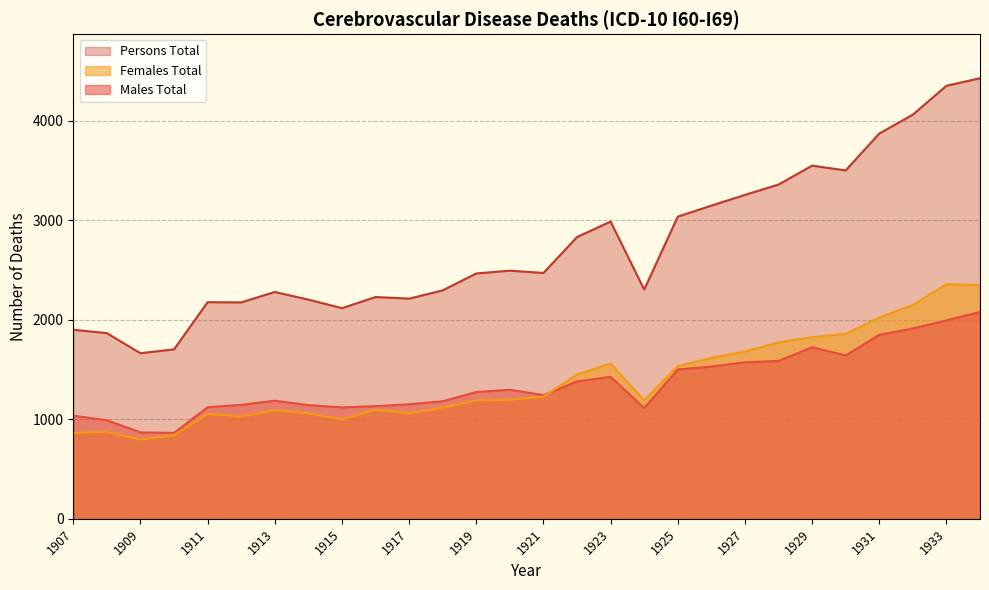

At how many categories does at least one series exceed 3018?

10